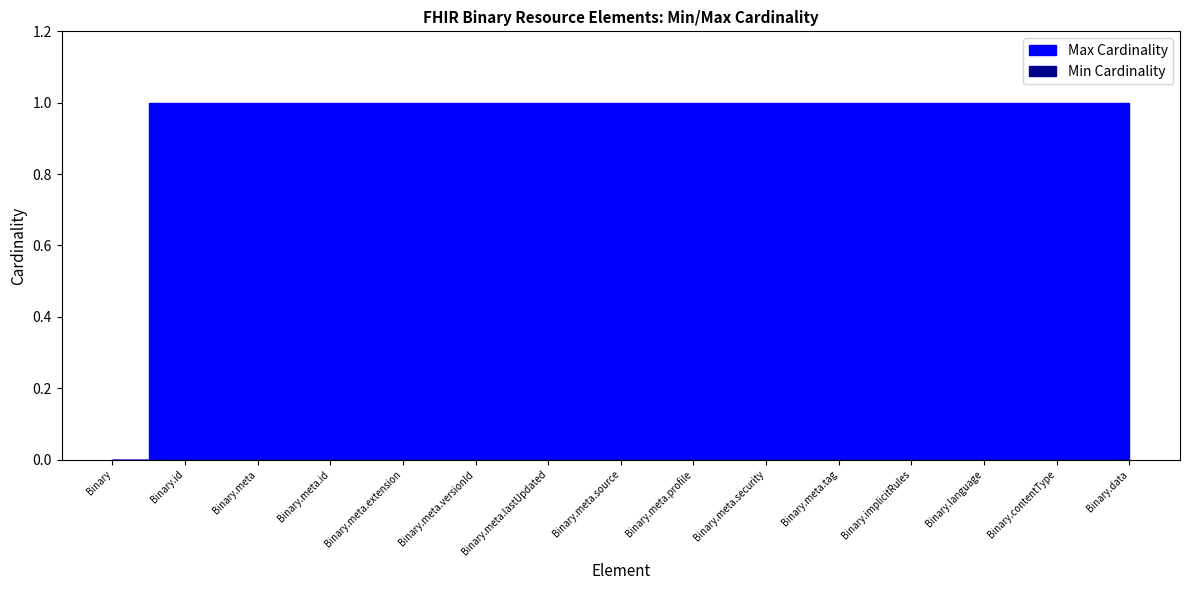

What is the highest value of the Max series?

1